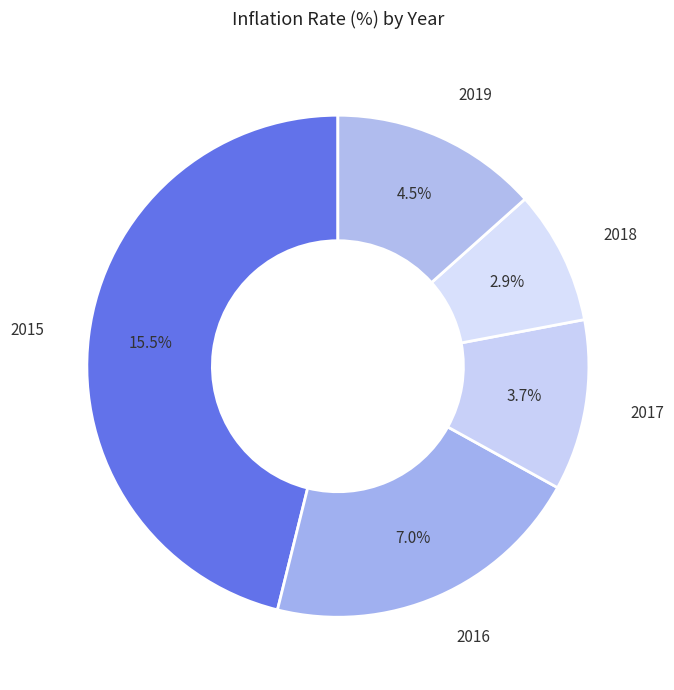

How many segments does this pie chart have?

5